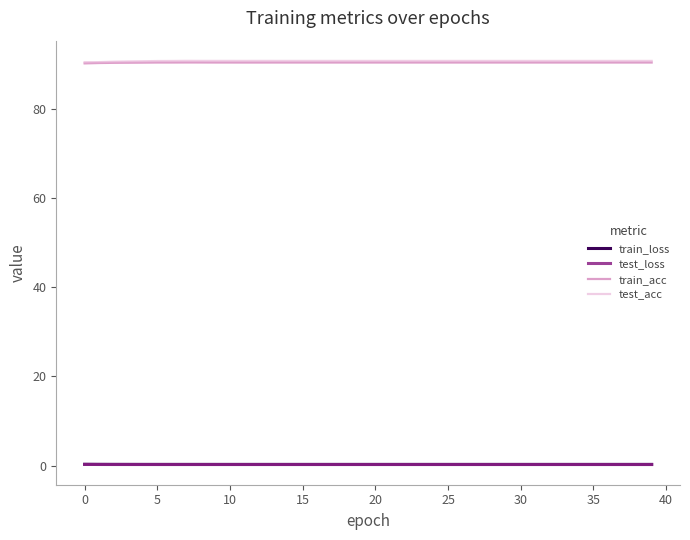

True or false: test_loss and test_acc cross at least once.

False